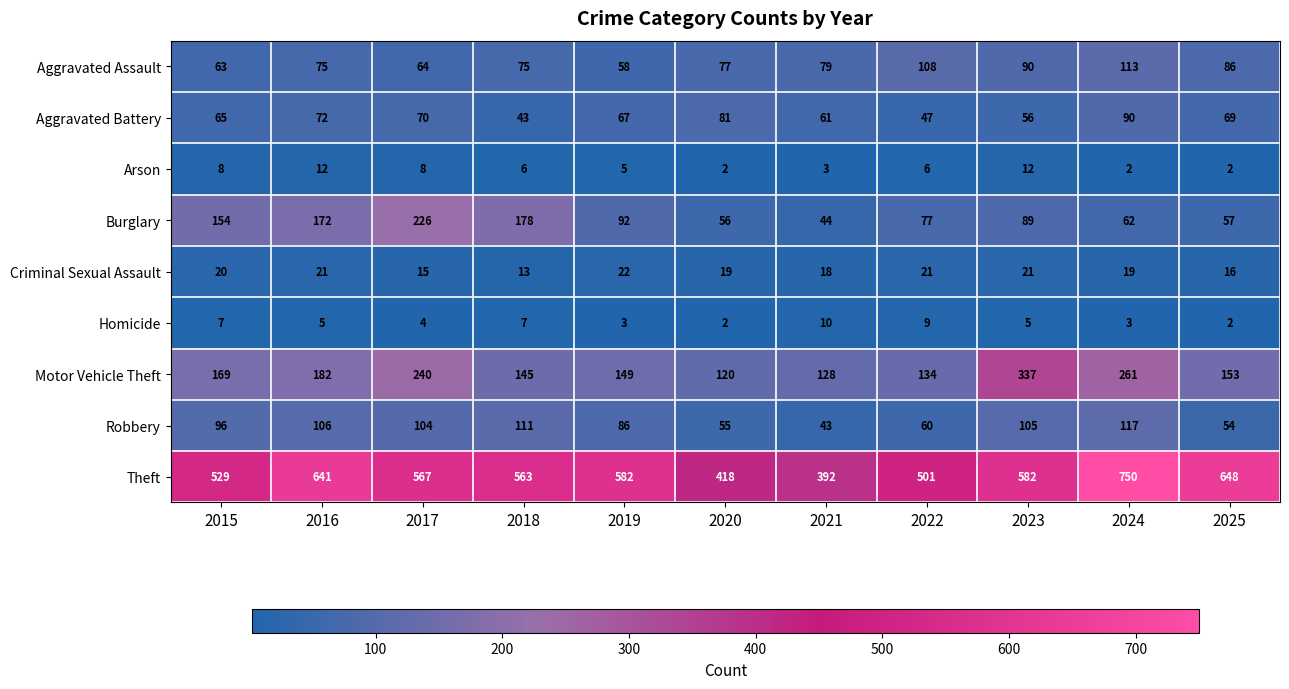

The Burglary series shows 57 at 2025. True or false?

True